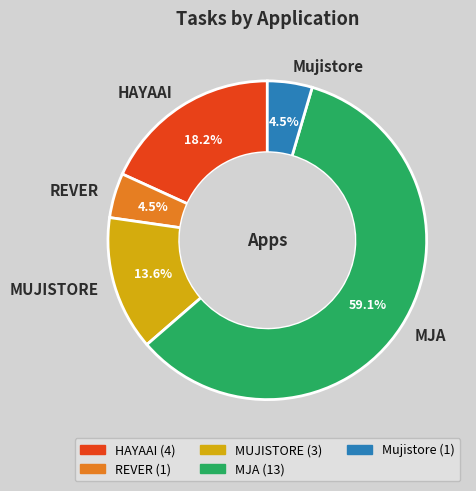

Which category has the biggest portion of the pie?

MJA